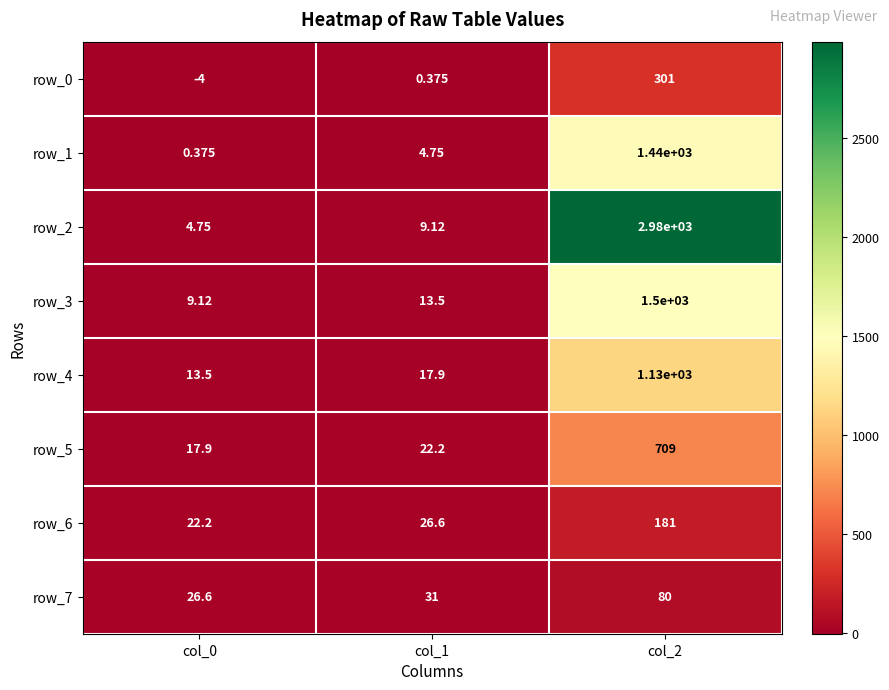

What is the average value of the row_2 series?

998.0